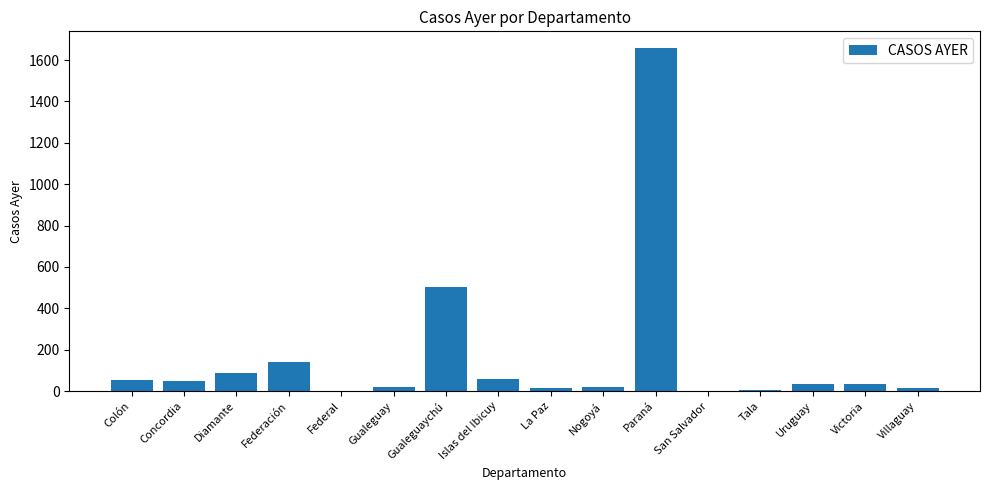

True or false: the data shows 89 at Diamante.

True